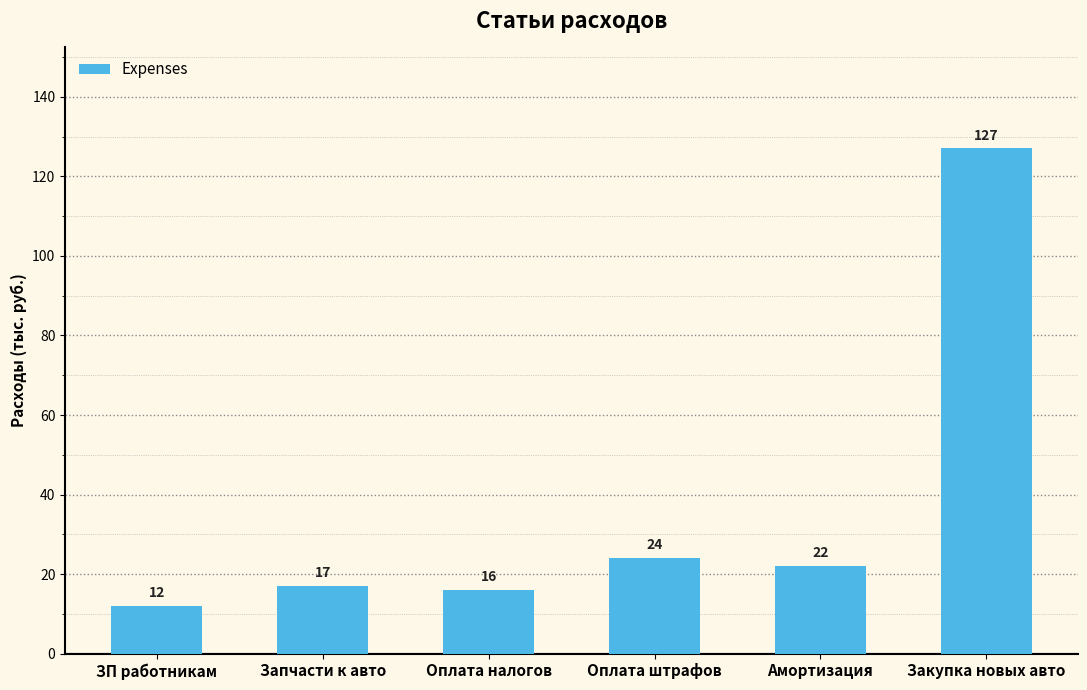

How many series are shown in this chart?

1